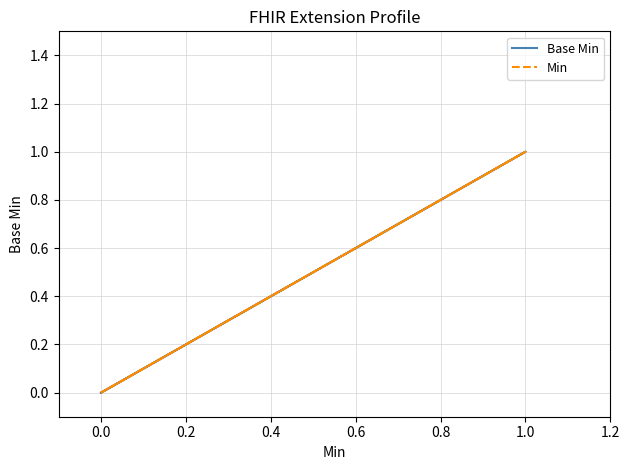

Count the Min values in the range 0 to 1.

5